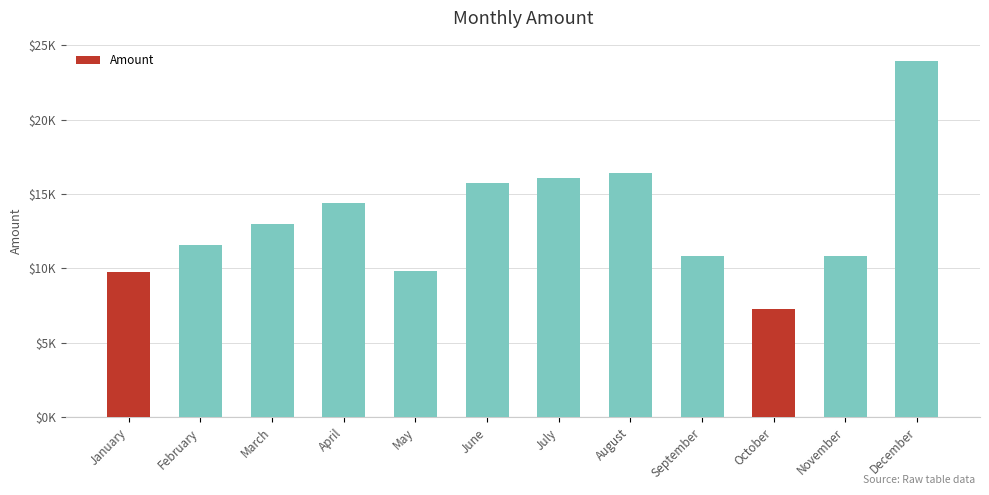

At which label is the value closest to 15603?

June